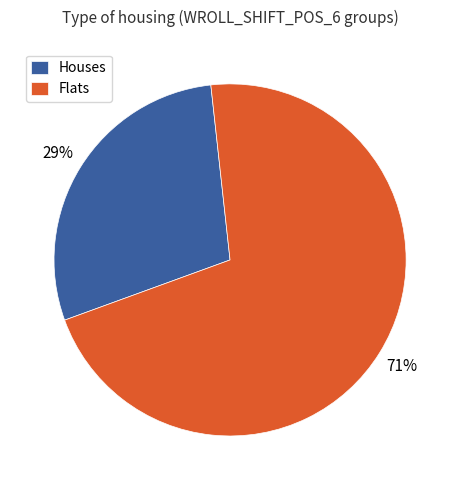

Is there any slice that represents more than half of the pie?

Yes